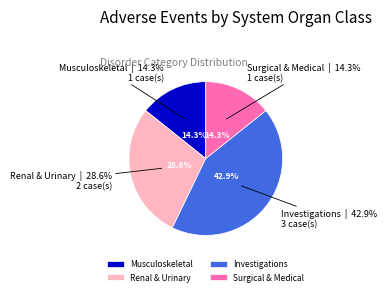

Rank the categories by value from highest to lowest.

Investigations, Renal and urinary disorders, Musculoskeletal and connective tissue disorders, Surgical and medical procedures